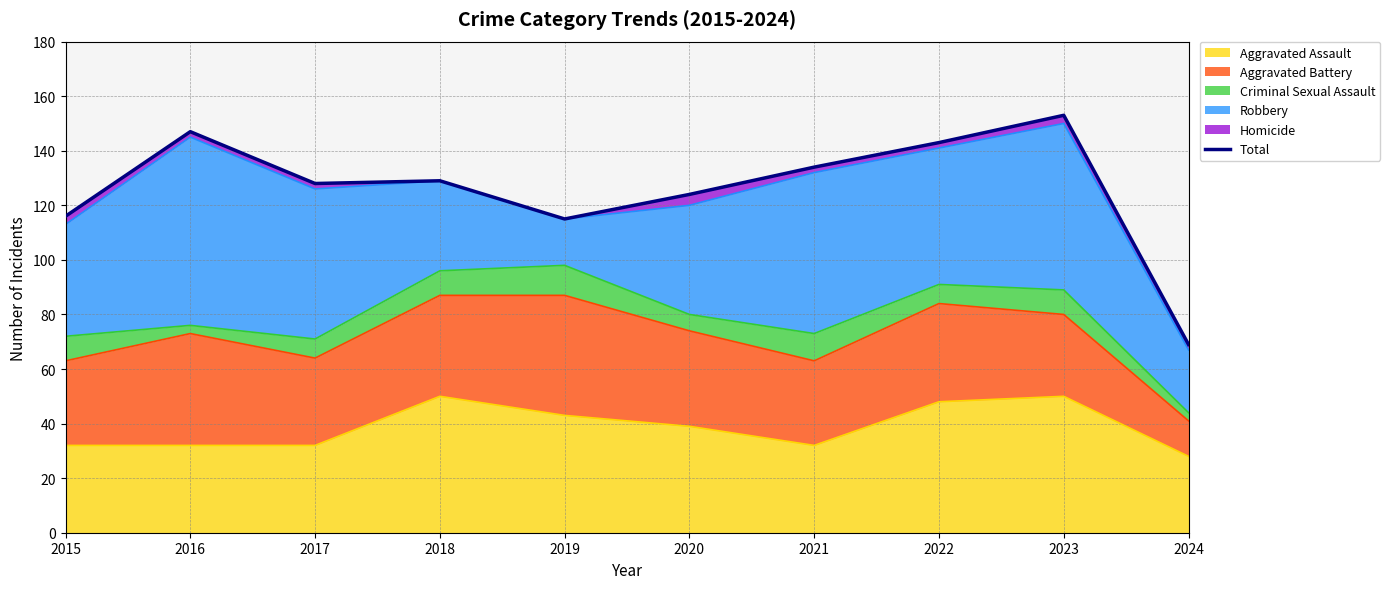

Reading left to right, extract all data points from this chart.

2015=116	2016=147	2017=128	2018=129	2019=115	2020=124	2021=134	2022=143	2023=153	2024=69